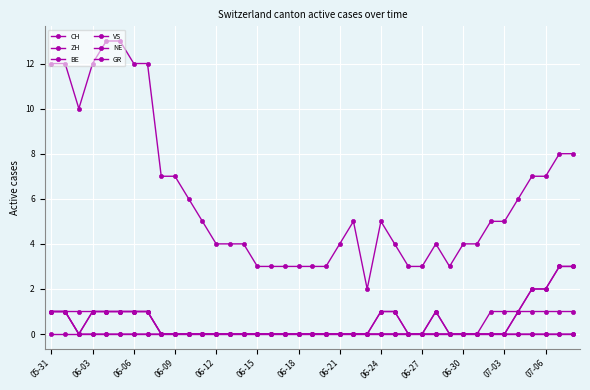

True or false: CH and VS intersect in this chart.

False